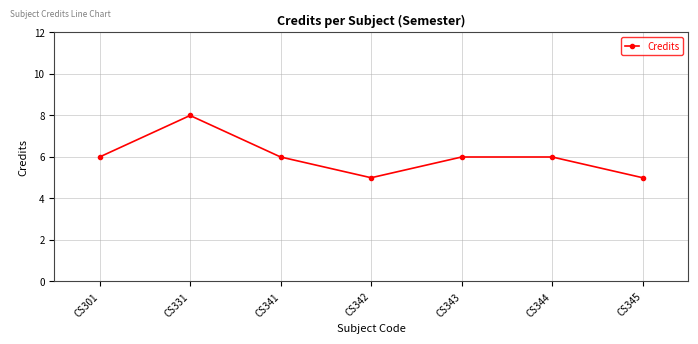

Count the values in the range 5 to 6.

6